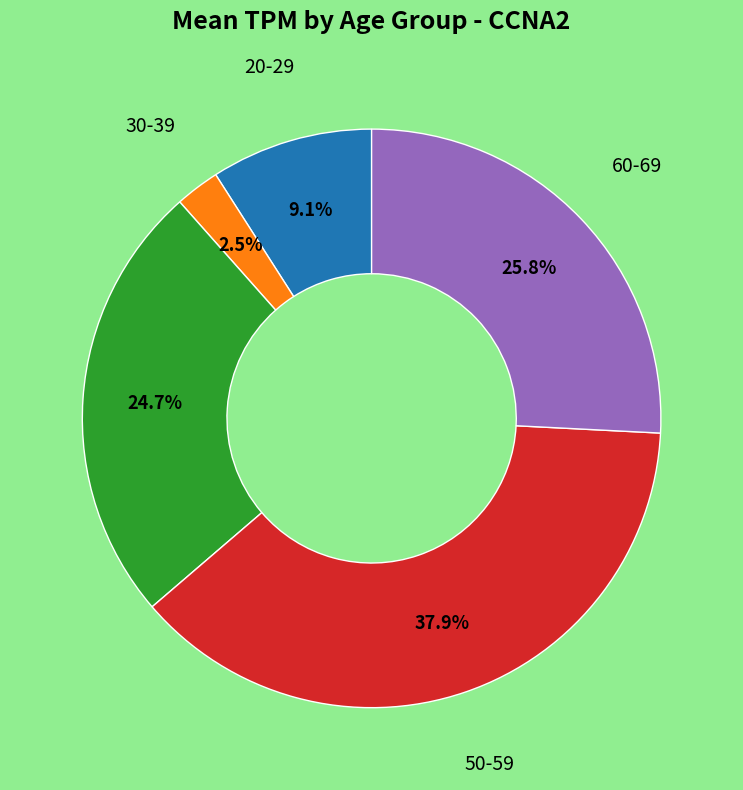

Is there any slice that represents more than half of the pie?

No